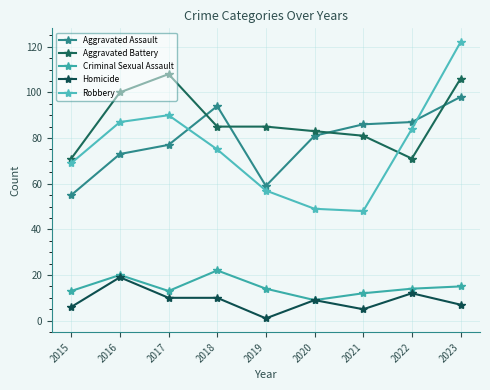

How many values in the Aggravated Assault series are below 81?

4